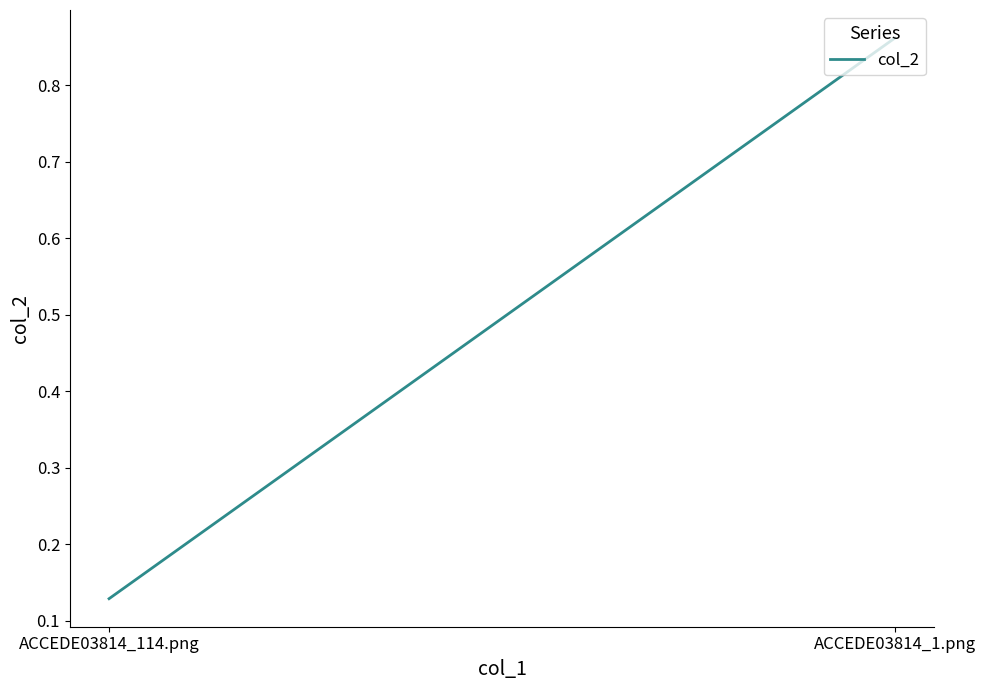

What is the difference between the maximum and minimum values?

0.7